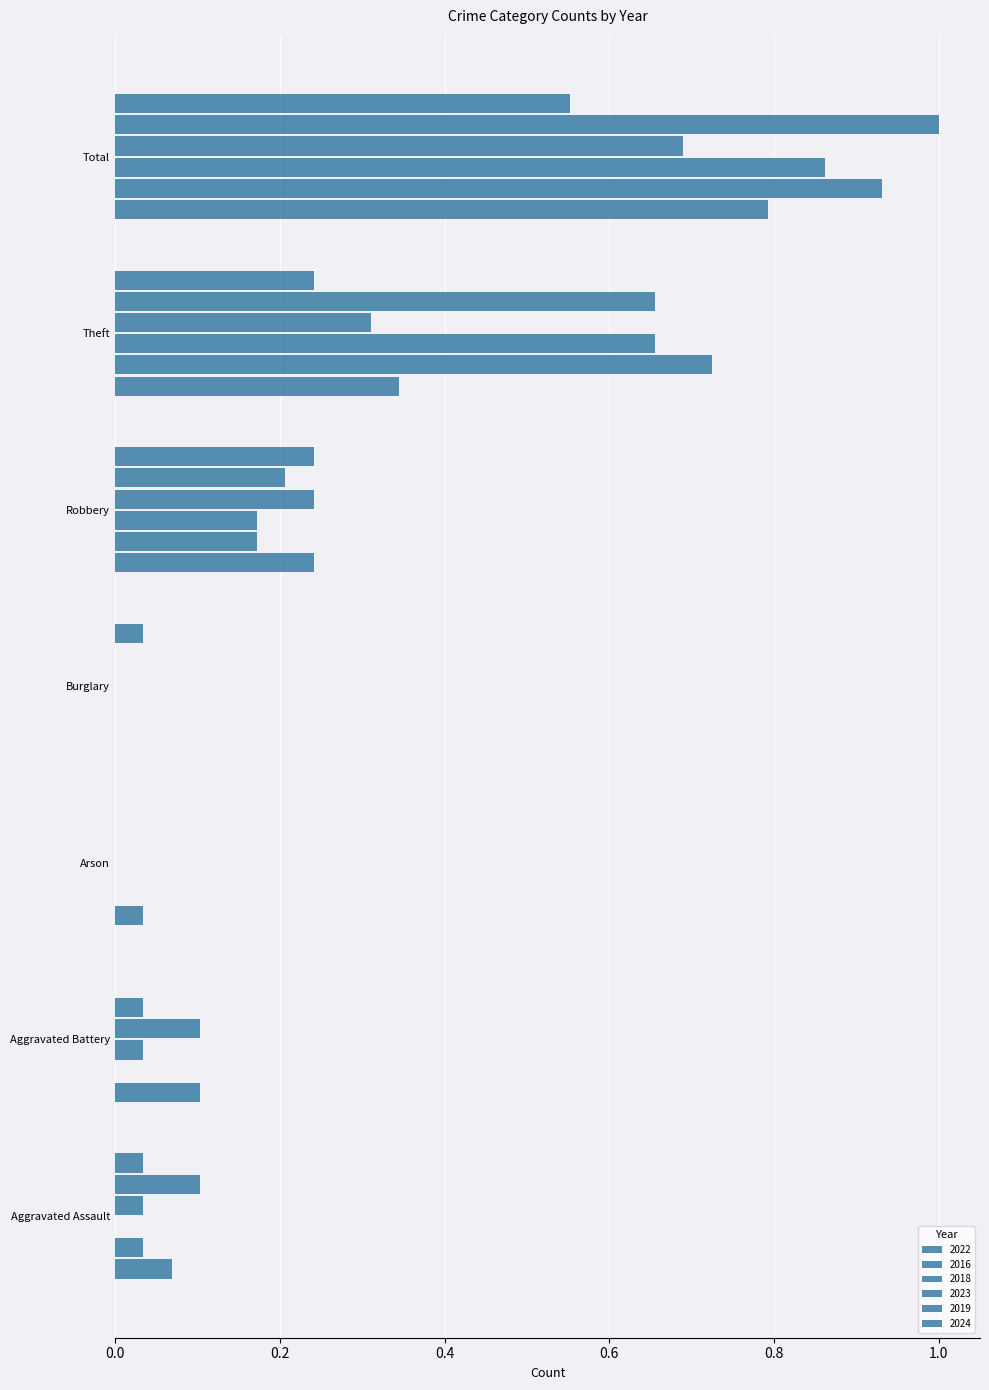

What is the difference between the 2024 values at Total and Arson?

0.6